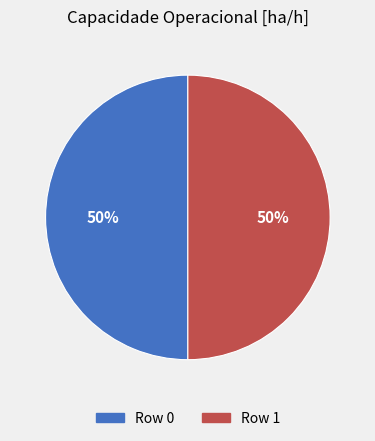

What percentage is the Row 0 slice, to the nearest percent?

50%